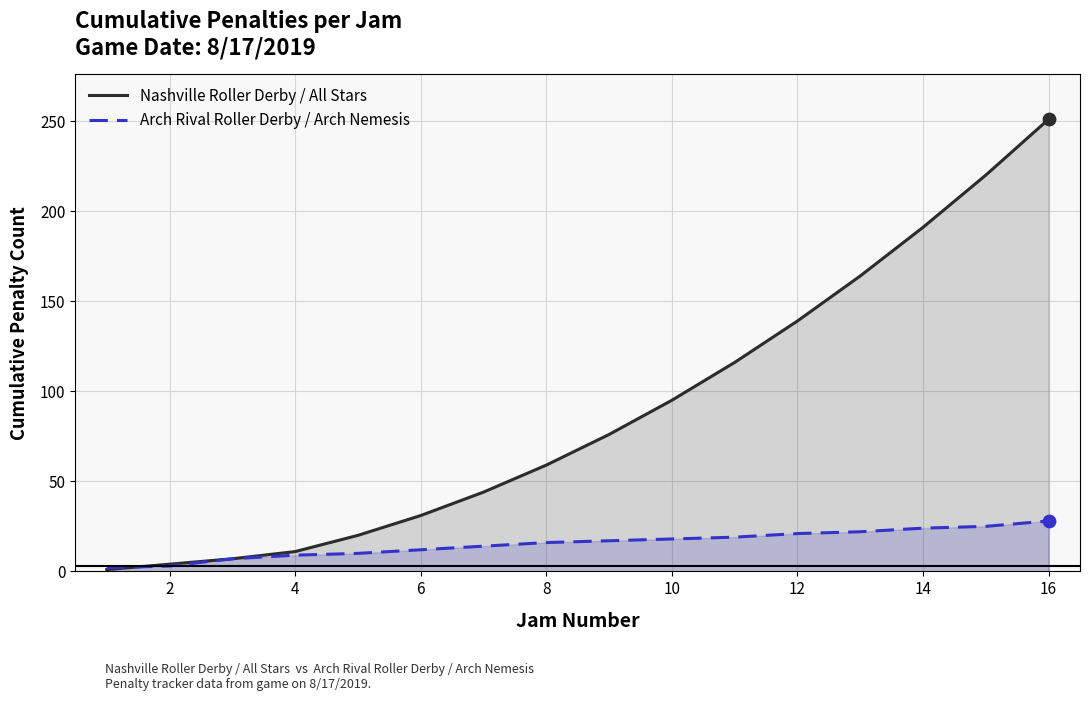

What is the total value across all series at 16?

279